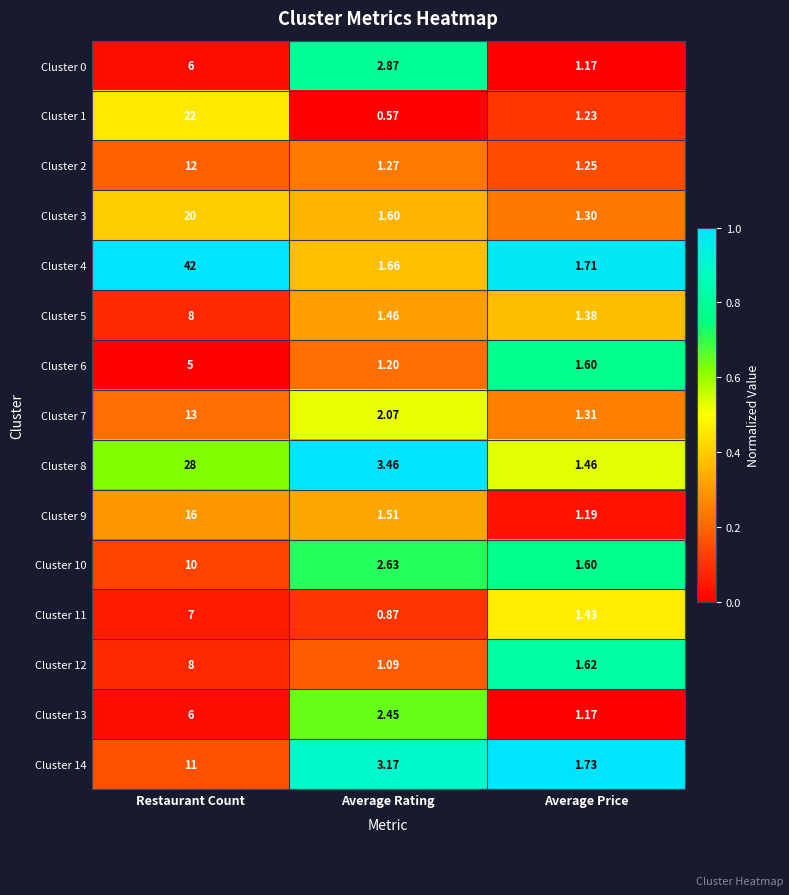

Rank the categories by Cluster 8 value from lowest to highest.

Average Price, Average Rating, Restaurant Count